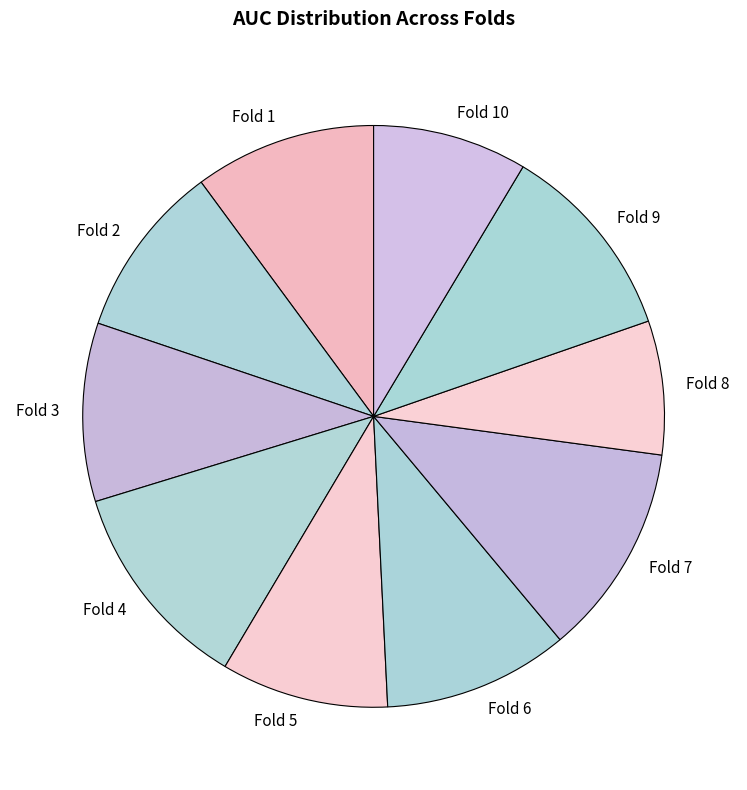

Is there a majority slice in this chart?

No